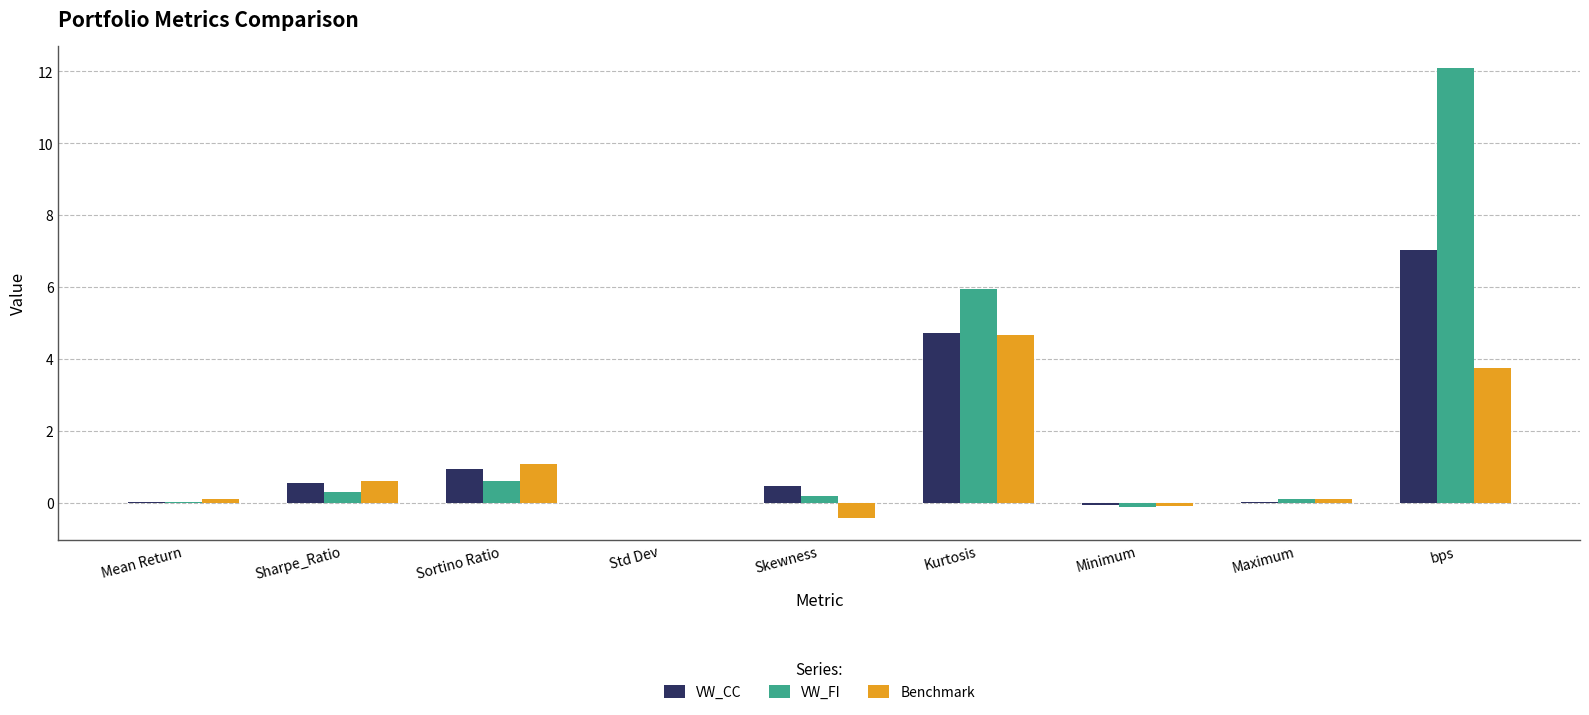

What value does the Benchmark series have at Kurtosis?

4.7